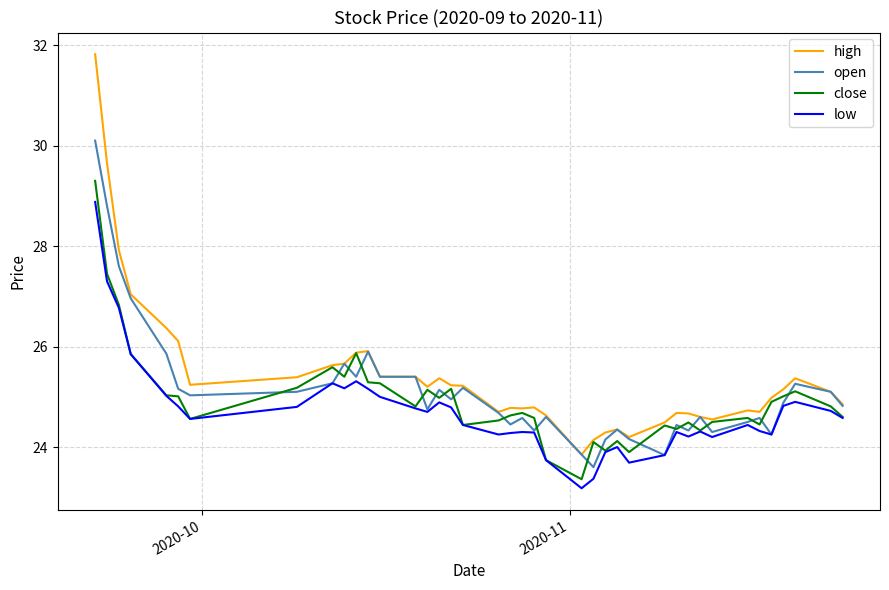

List the series in order of their peak value, lowest first.

low, close, open, high